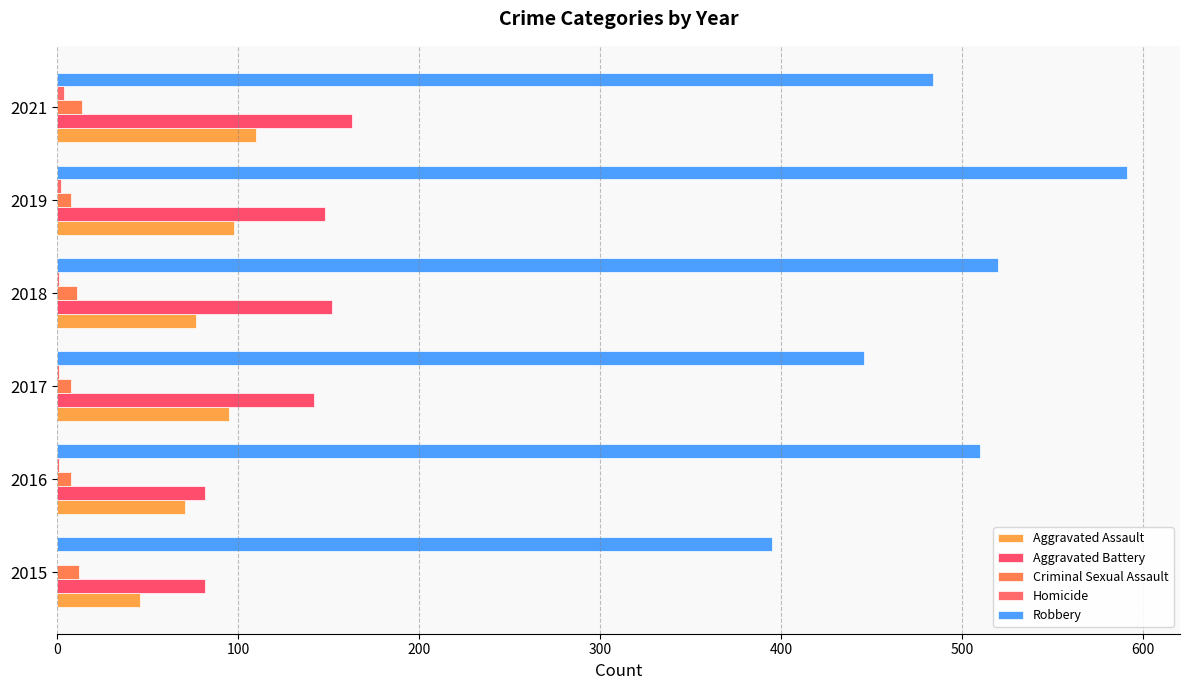

What is the average value of the Criminal Sexual Assault series?

10